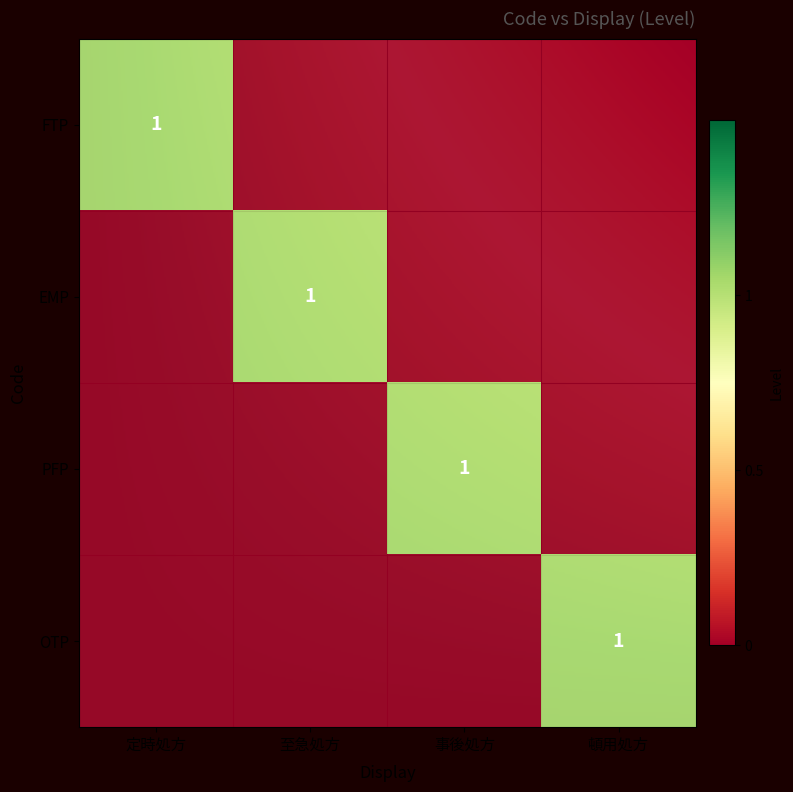

Which series has the largest range (max minus min)?

row_0